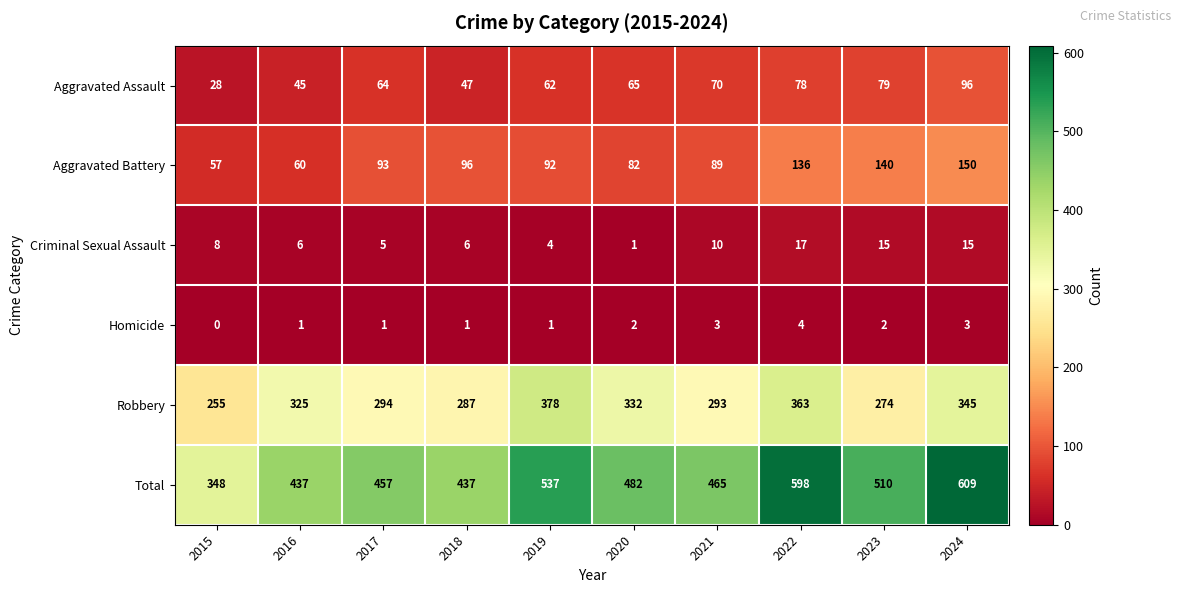

How many values in Homicide are above zero?

9